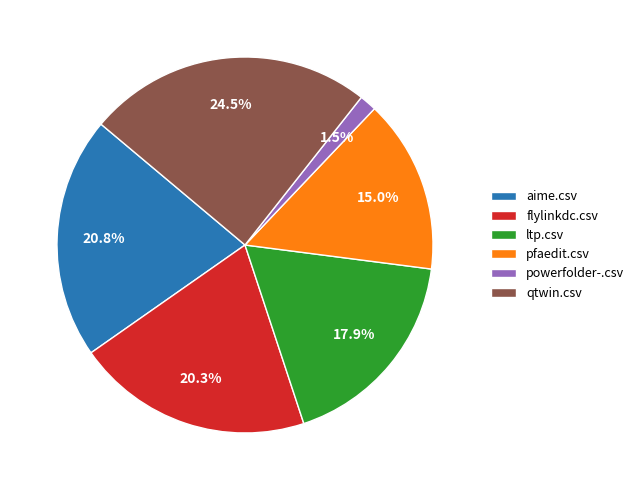

To the nearest percent, what portion does aime.csv represent?

21%